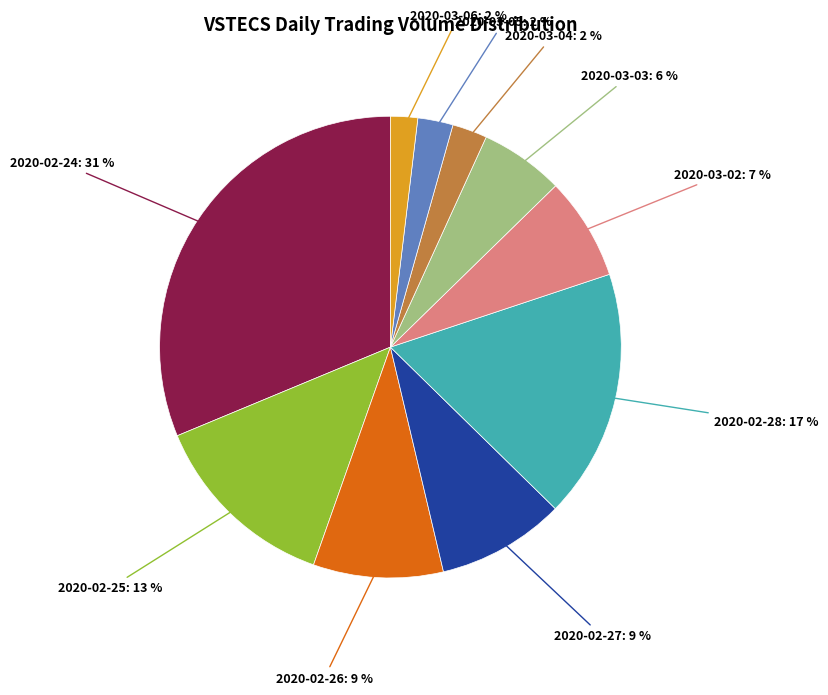

To the nearest percent, what is the average slice percentage?

10%